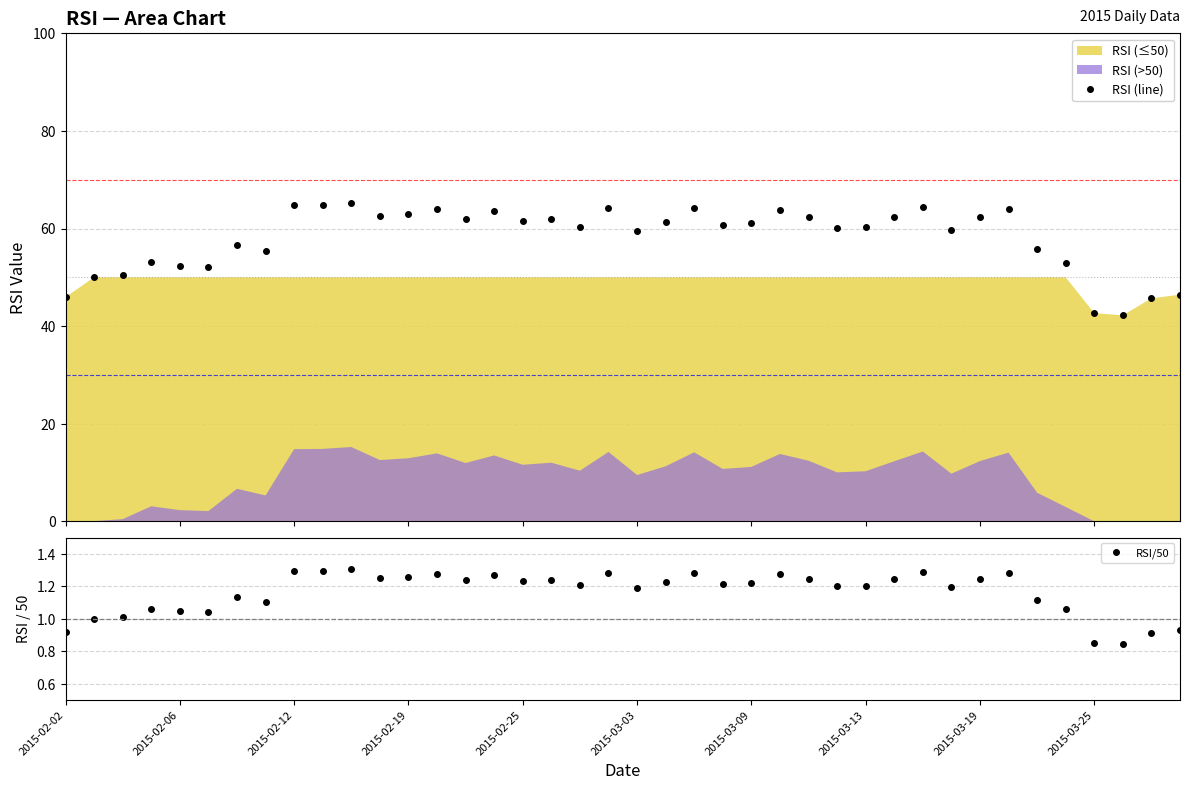

What is the value of the RSI (line) point at the 26th from the left?

63.8